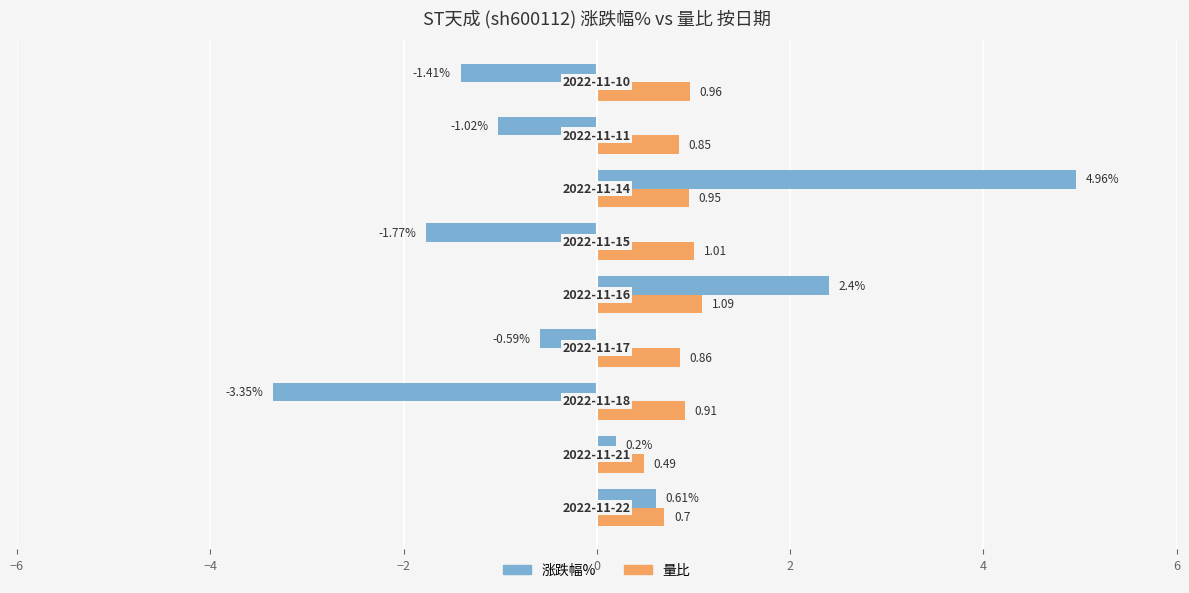

What is the sum of all 量比 values?

7.8